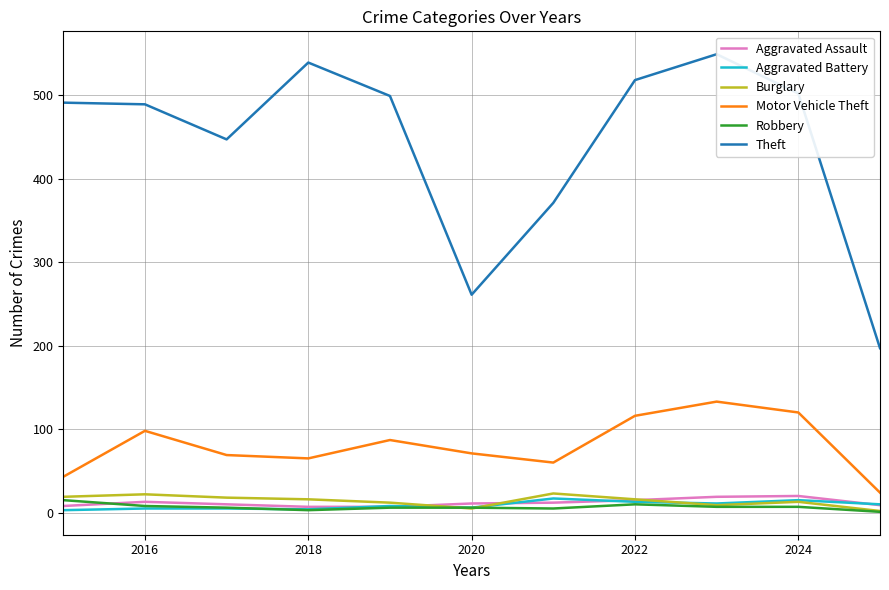

Which series has the largest range (max minus min)?

Theft